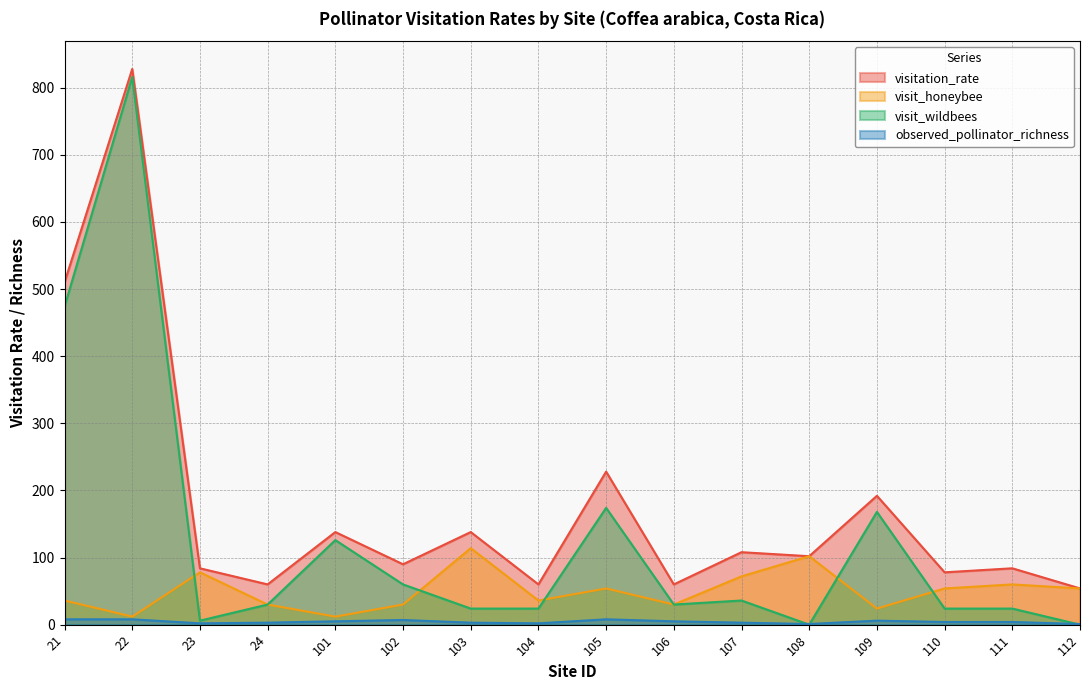

Which has a higher value, 24 or 104?

24